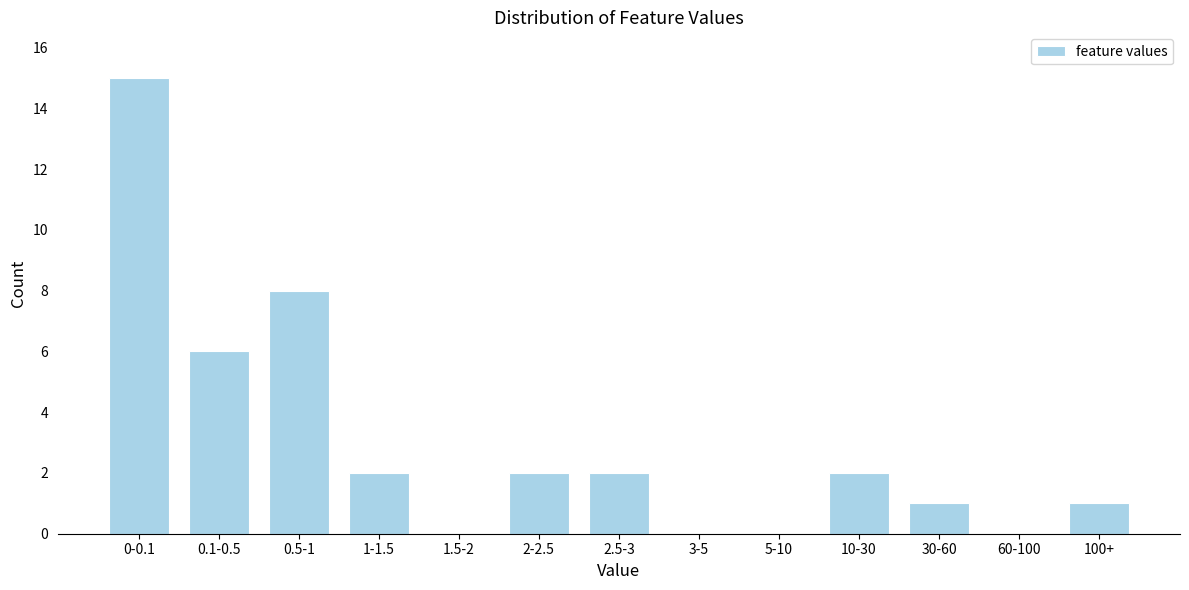

Reading left to right, list all the values displayed in this chart.

0-0.1=15	0.1-0.5=6	0.5-1=8	1-1.5=2	1.5-2=0	2-2.5=2	2.5-3=2	3-5=0	5-10=0	10-30=2	30-60=1	60-100=0	100+=1